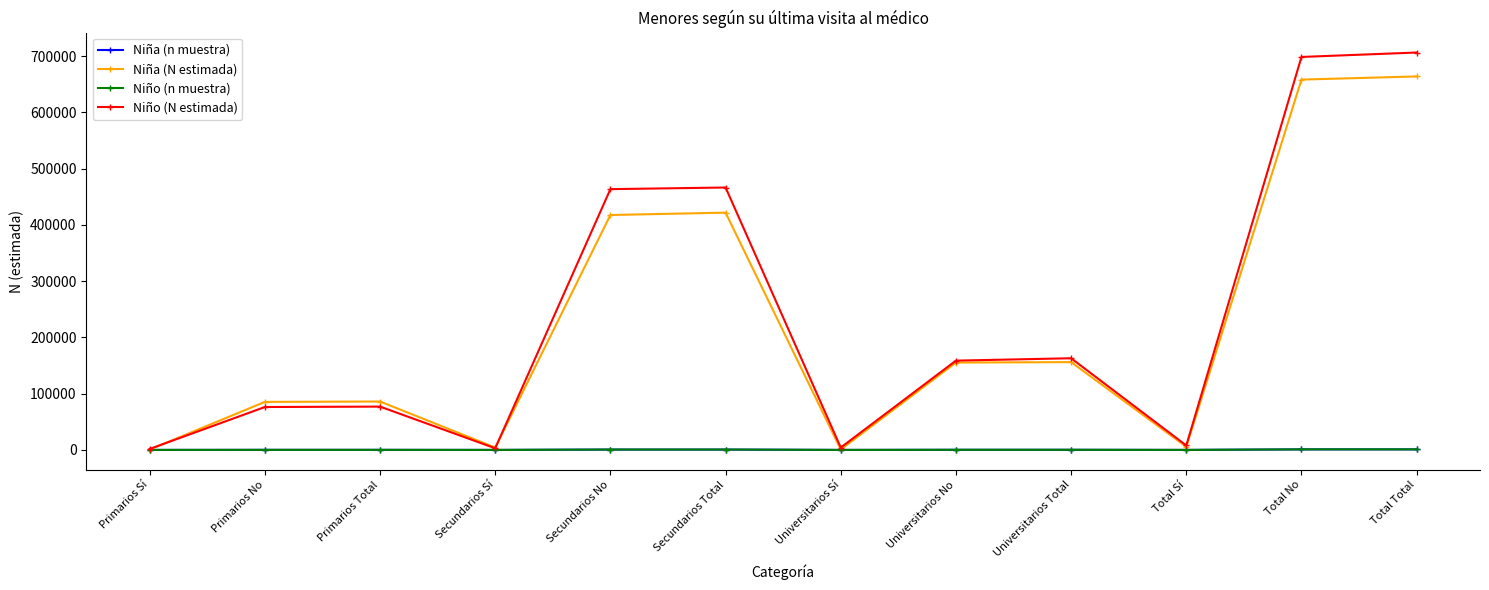

Which series has the largest range (max minus min)?

Niño (N estimada)